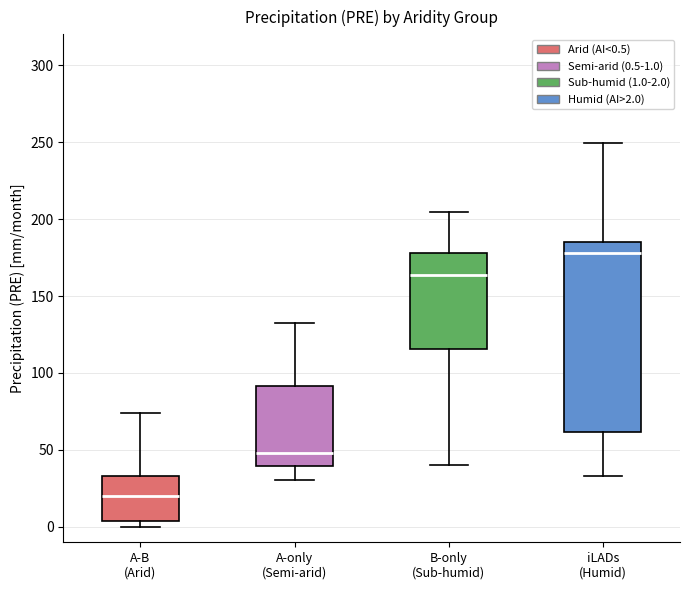

Reading left to right, transcribe this box plot: for each box, give where its median line is, the range the box spans, and where its two whiskers end, as read against the y-axis. The values are not printed on the chart, so give them approximately, as read against the axis.

A-B (Arid): median 20, box 5 to 35, whiskers 0 to 75
A-only (Semi-arid): median 50, box 40 to 90, whiskers 30 to 130
B-only (Sub-humid): median 165, box 115 to 180, whiskers 40 to 205
iLADs (Humid): median 180, box 60 to 185, whiskers 35 to 250